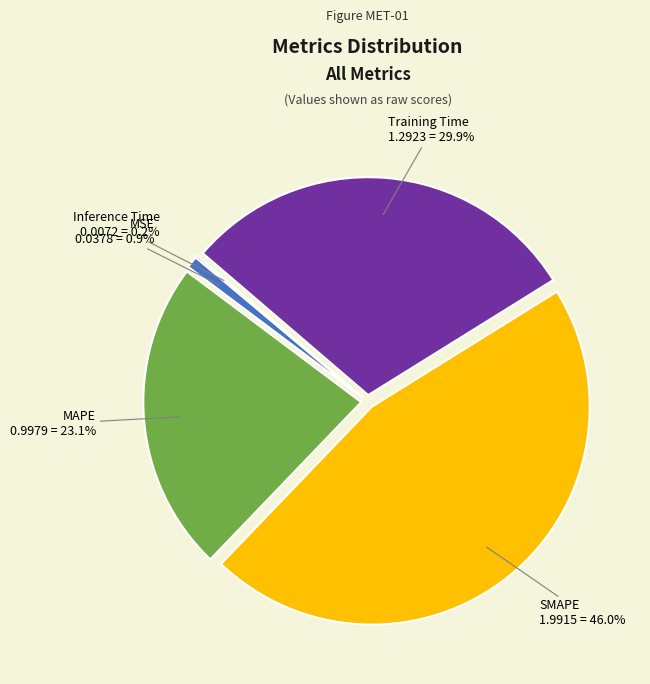

True or false: MSE accounts for 9% of the total.

False